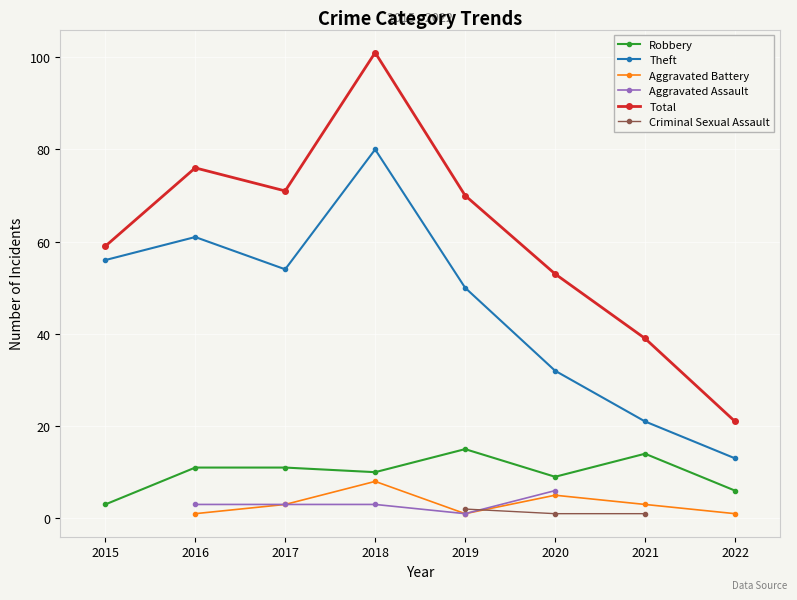

How many values in Aggravated Battery are above zero?

7